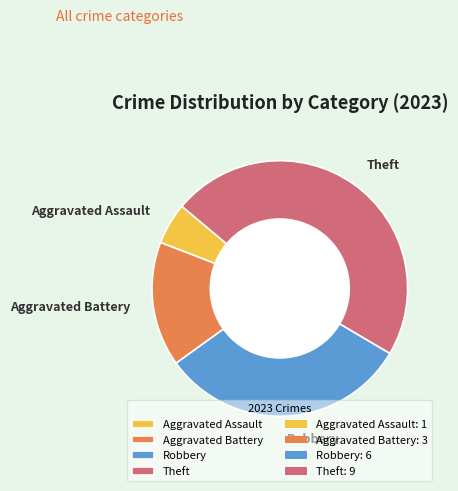

Which slice is the smallest?

Aggravated Assault